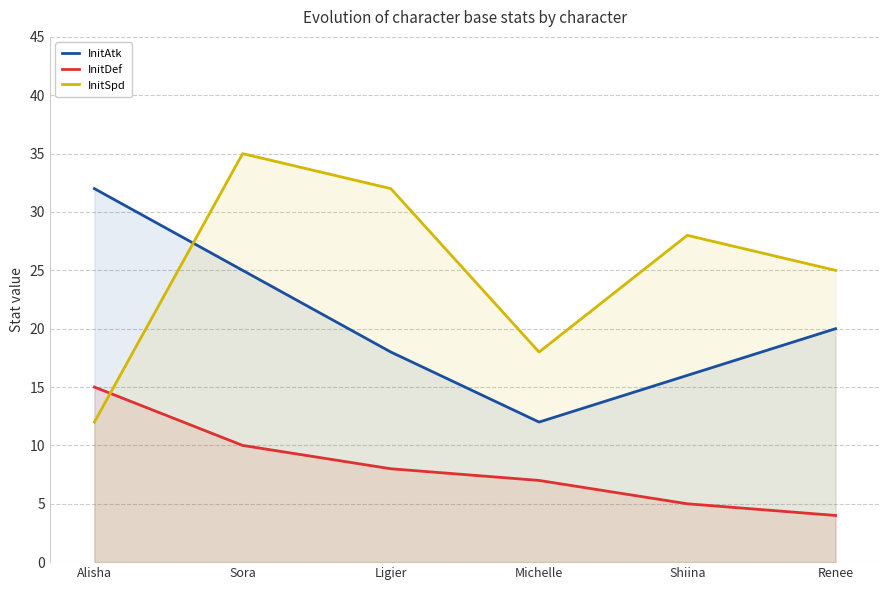

What is the label of the 5th point from the right?

Sora